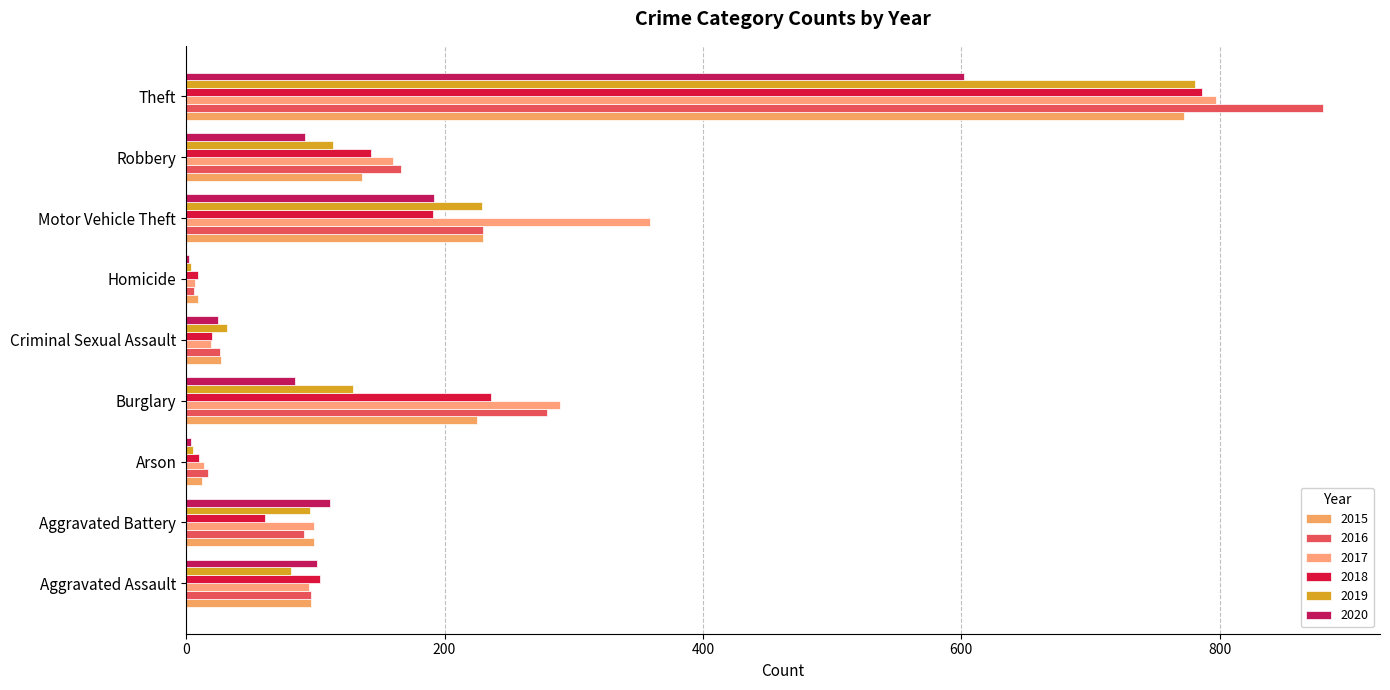

At which category is the sum across all series the highest?

Theft